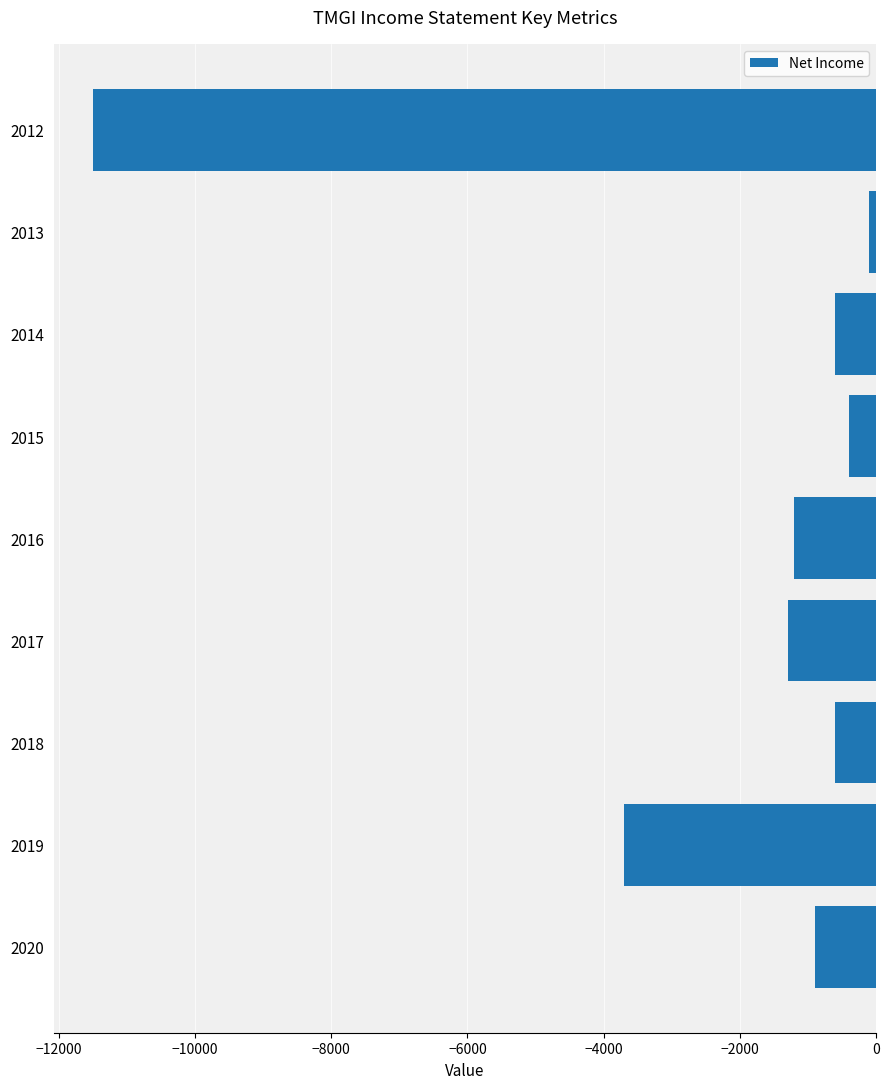

How many data points are less than -900?

4